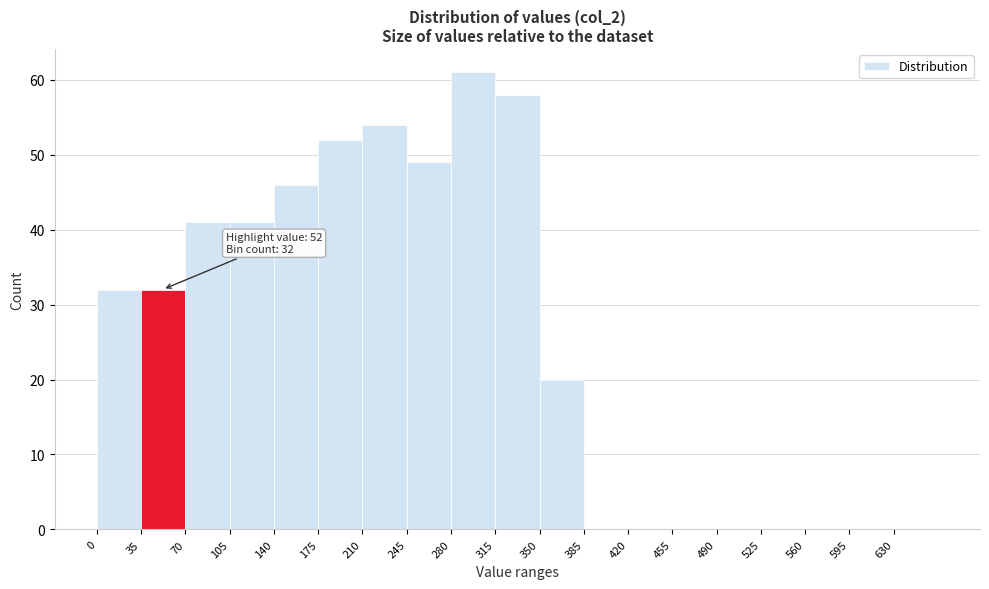

Over which range of the x-axis is the bar tallest?

280 to 315